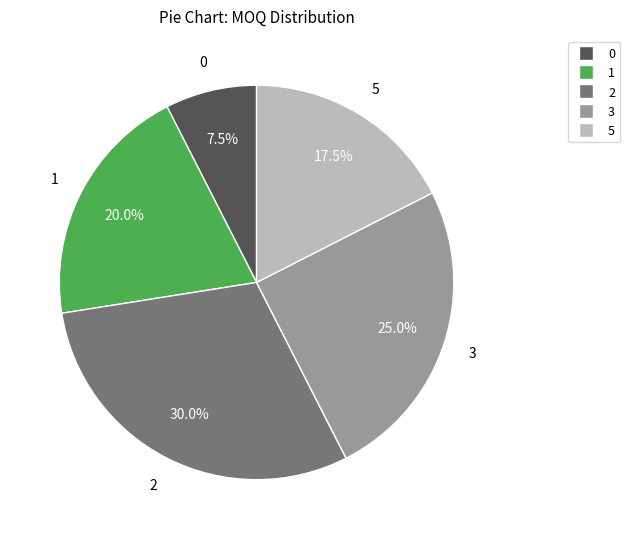

Is the sum of 3 and 5 greater than half?

No